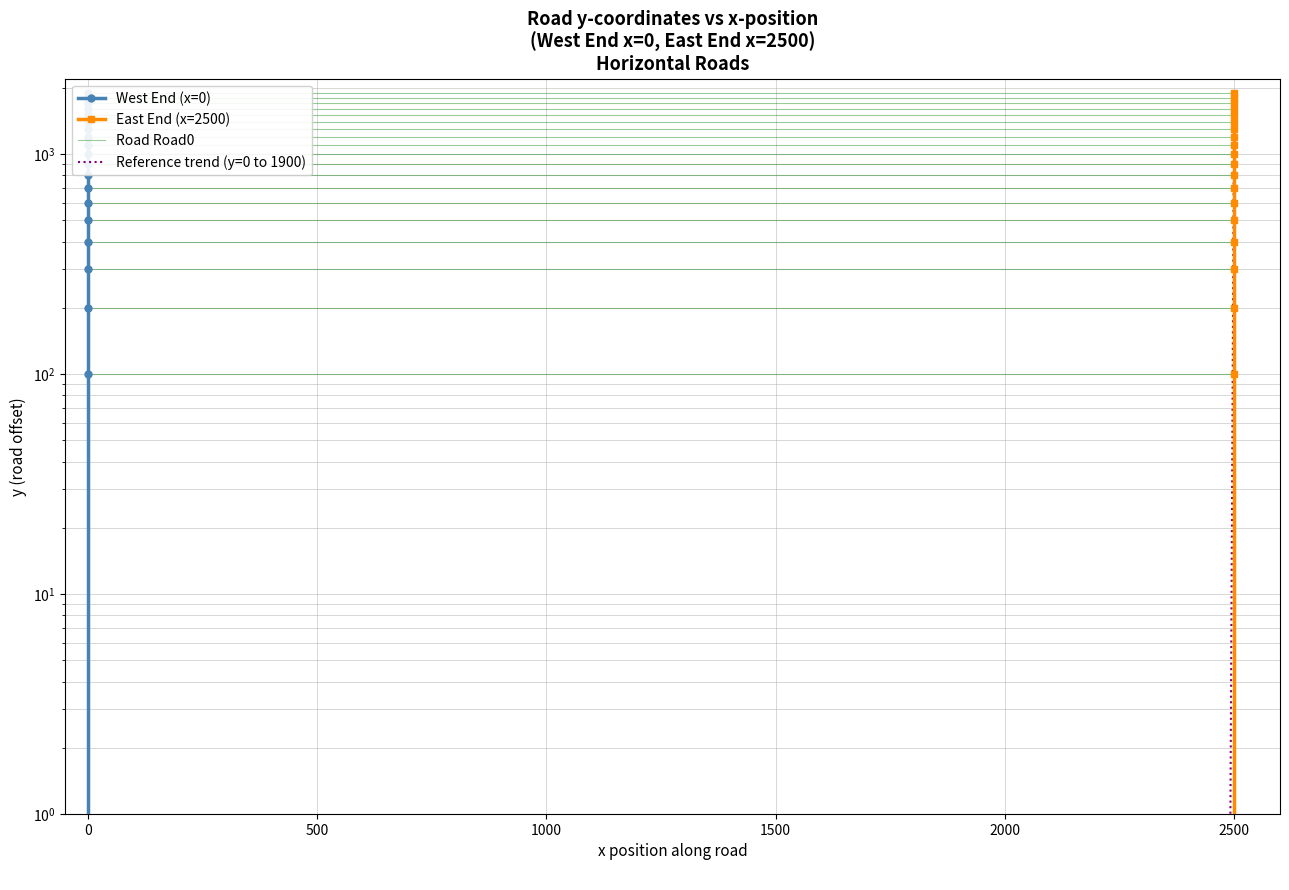

True or false: Horizontal Road (East End y) and Horizontal Road (West End y) cross at least once.

False